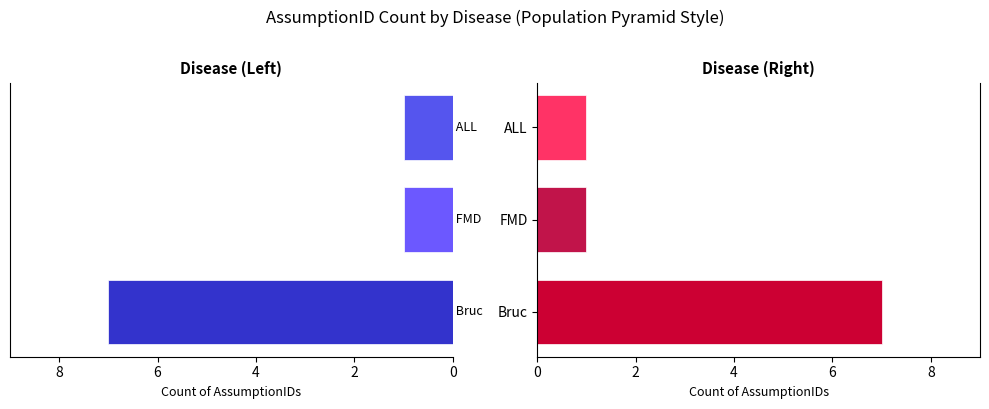

The Count_Right series shows 1 at FMD. True or false?

False